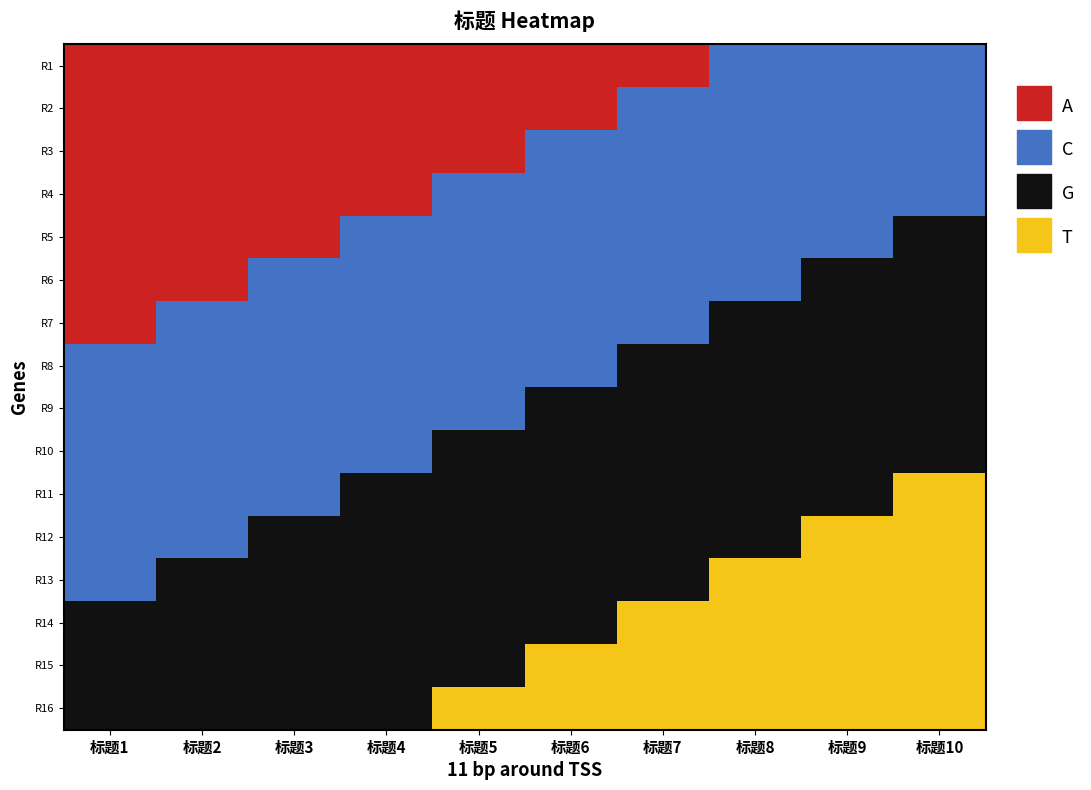

Which series has the largest total across all categories?

r15